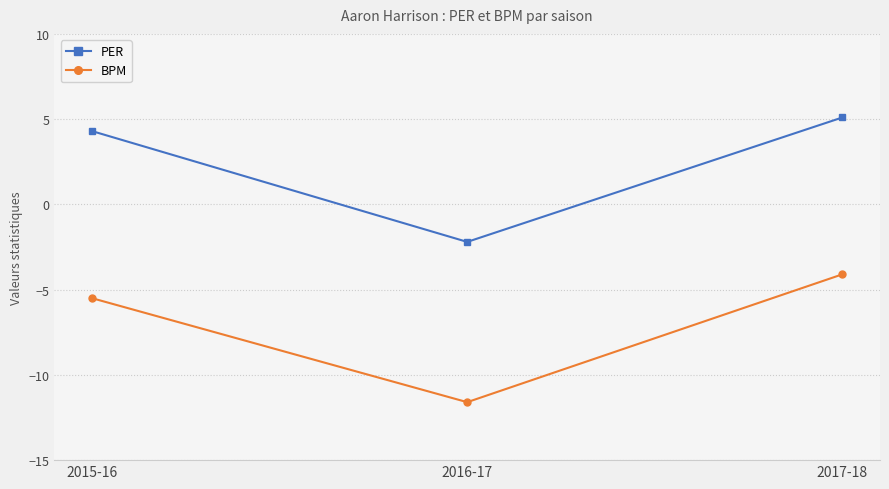

The PER series shows -3.9 at 2016-17. True or false?

False